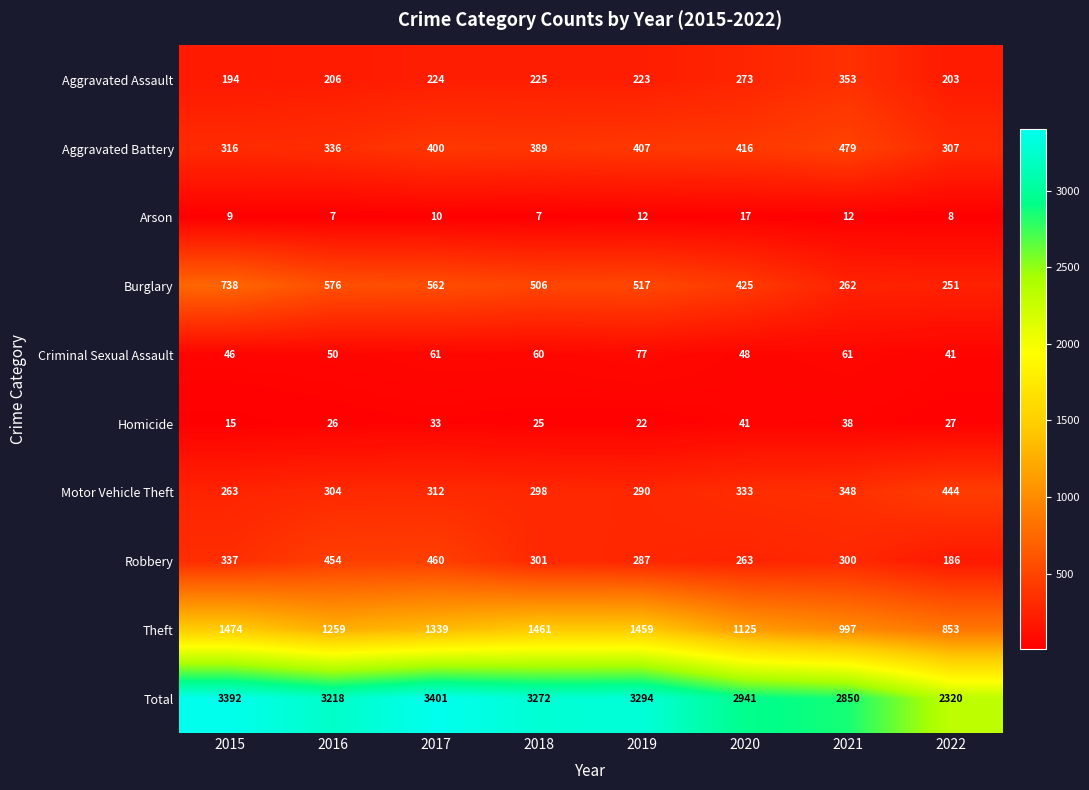

True or false: Aggravated Battery has a value of 307 at 2022.

True